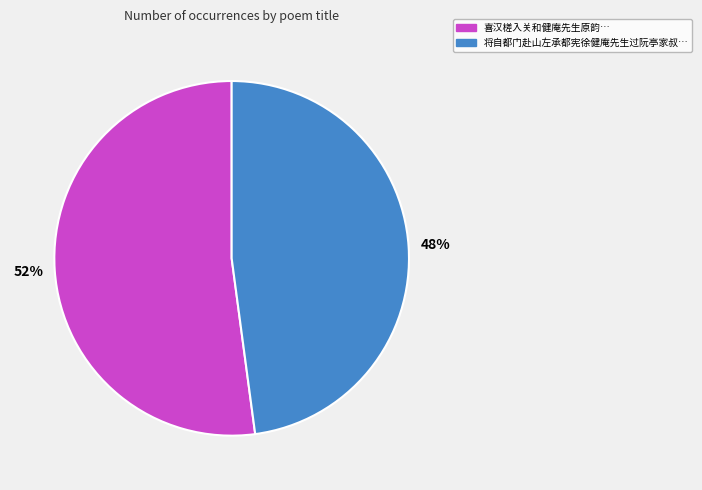

Does any single category account for the majority?

Yes